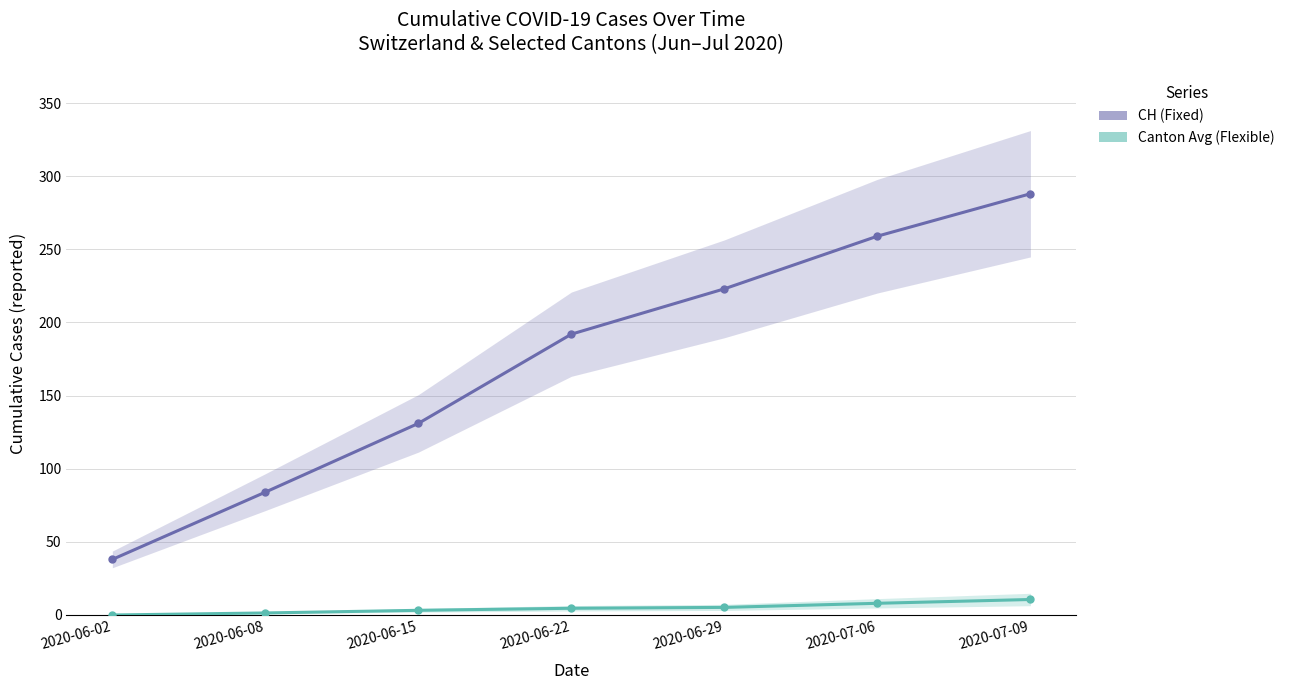

True or false: CH (Fixed) and Canton Avg (Flexible) cross at least once.

False